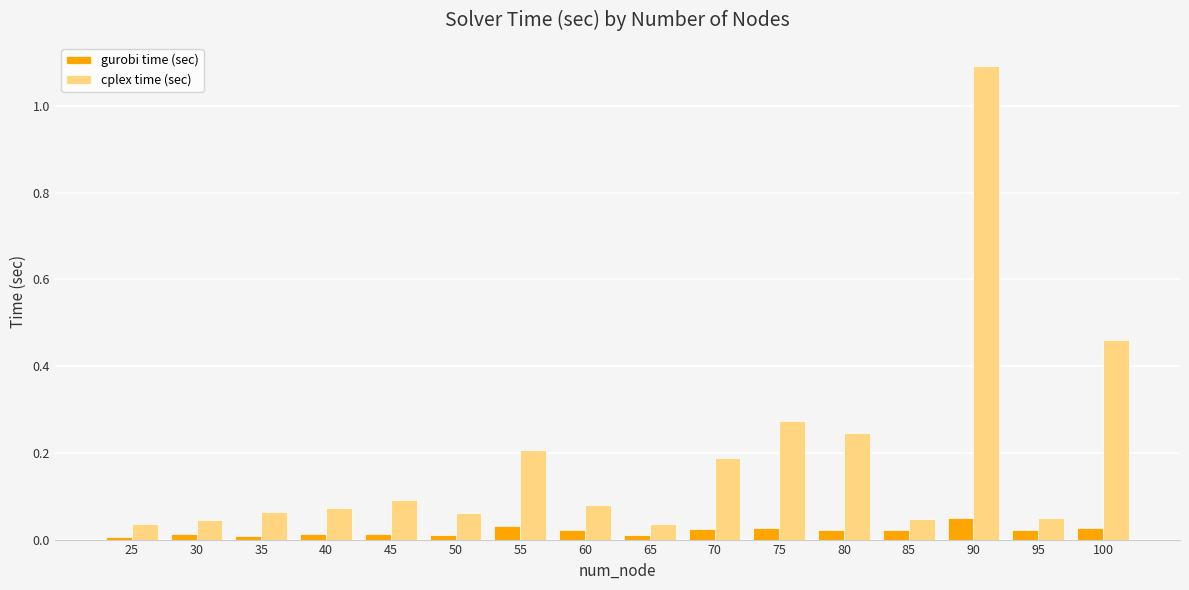

List the series in order of their overall mean, lowest first.

gurobi time (sec), cplex time (sec)